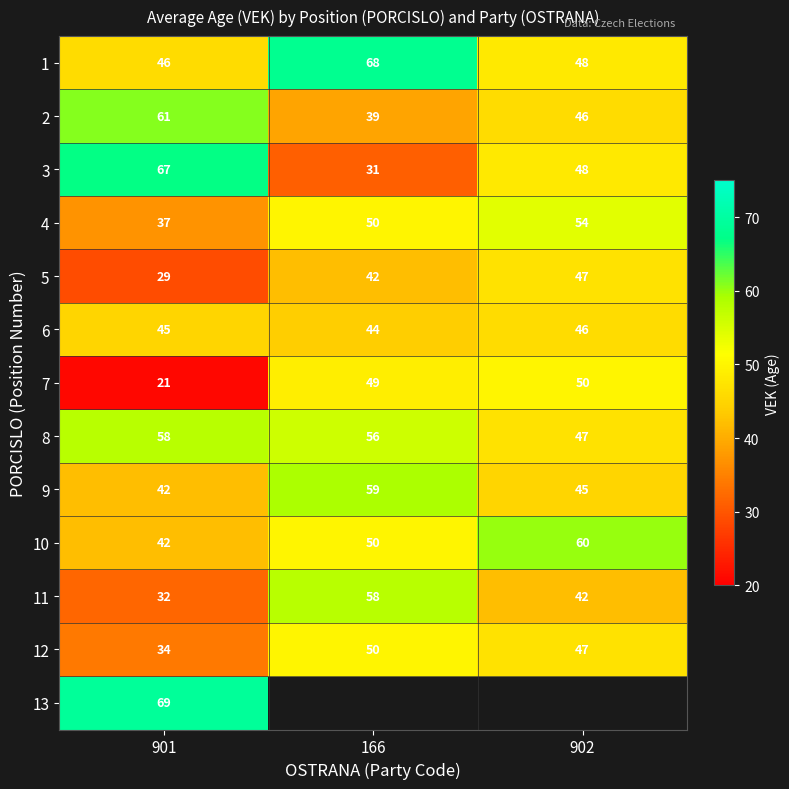

What is the total value across all series at 902?

580